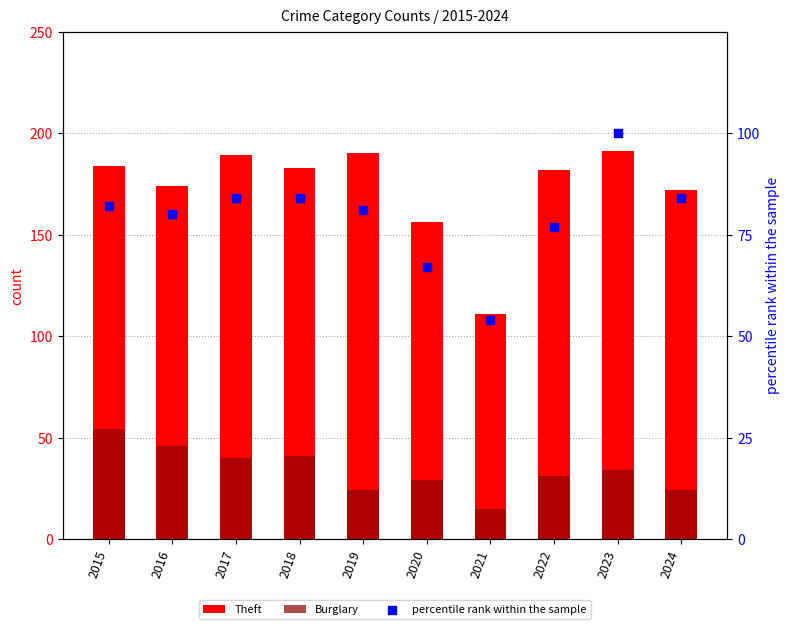

Is the value of Theft at 2022 greater than the value of Burglary at 2016?

Yes